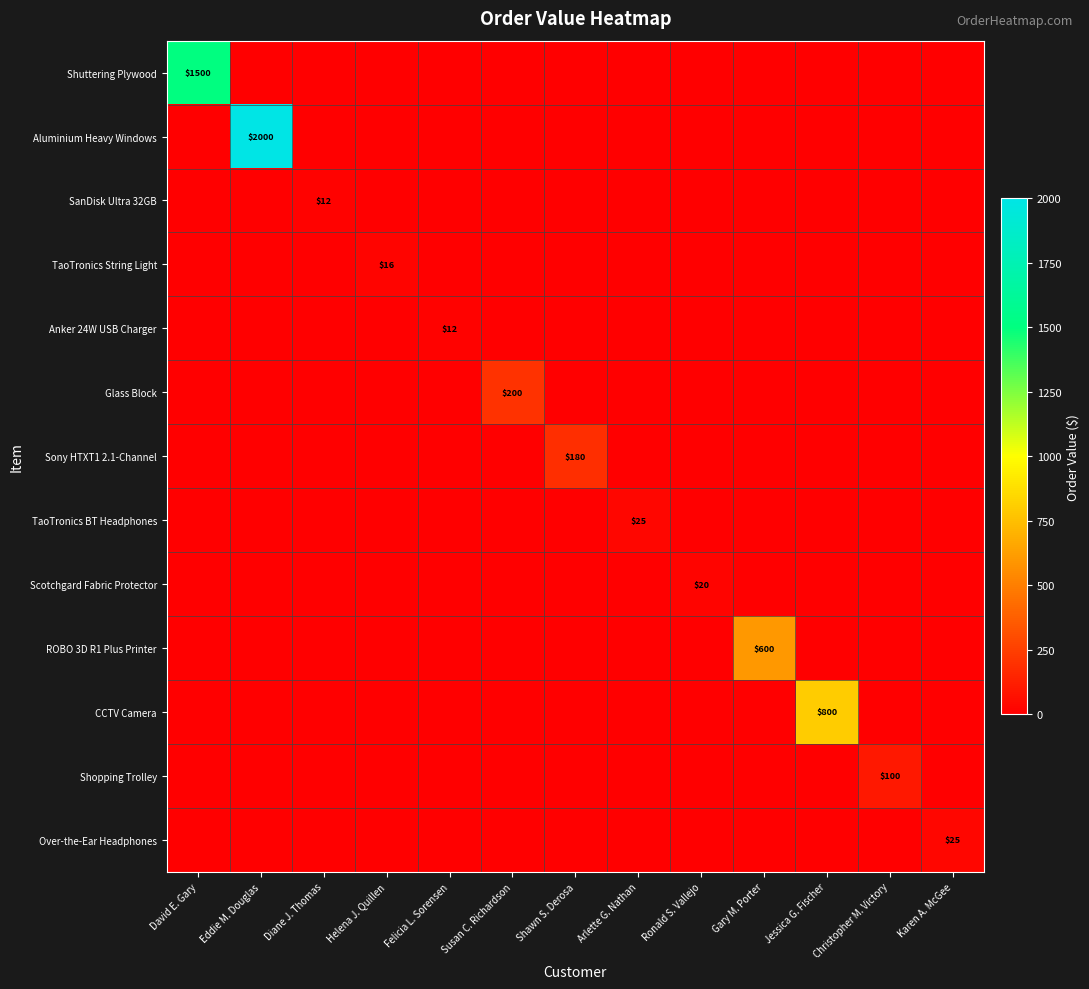

Count the number of categories in the chart.

13